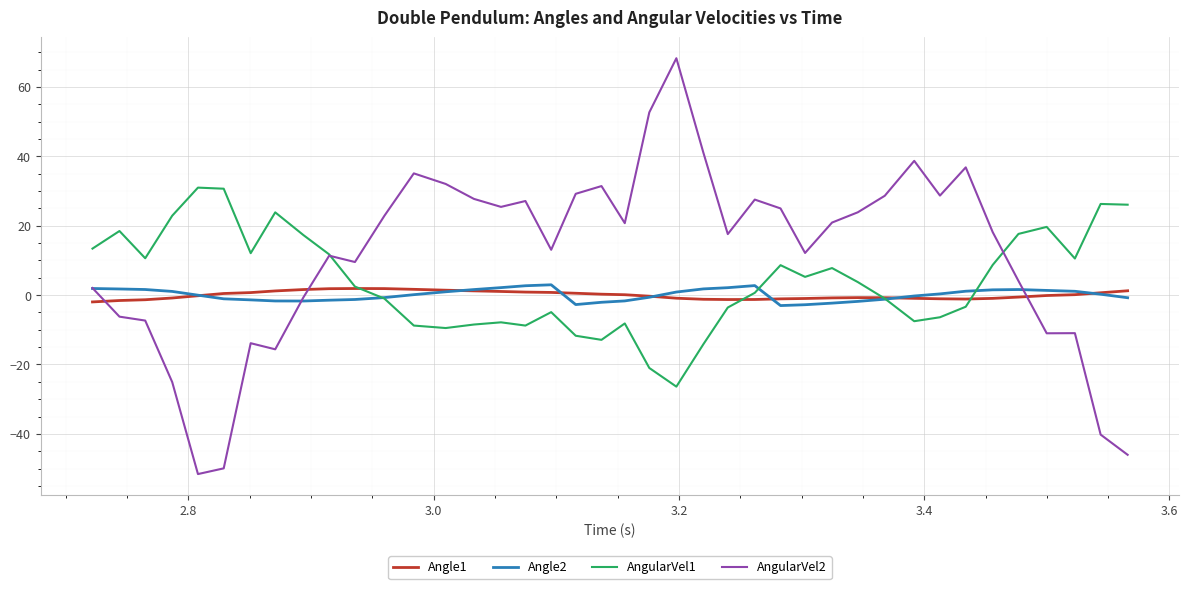

What is the lowest value of the Angle2 series?

-3.0